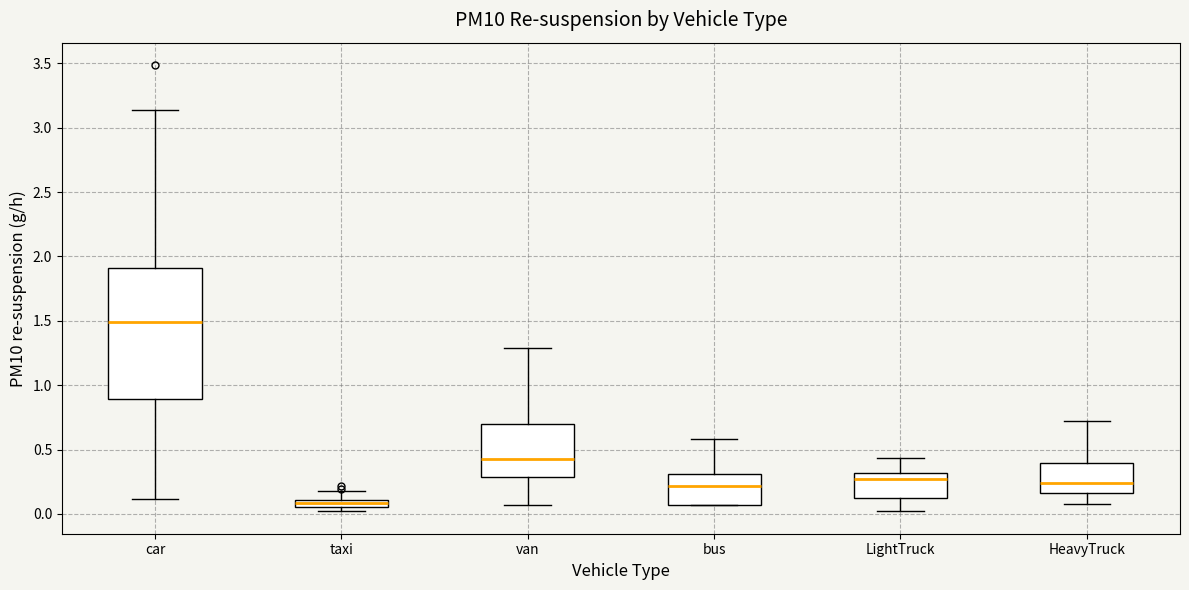

Which box is the tallest, from its lower edge to its upper edge?

car